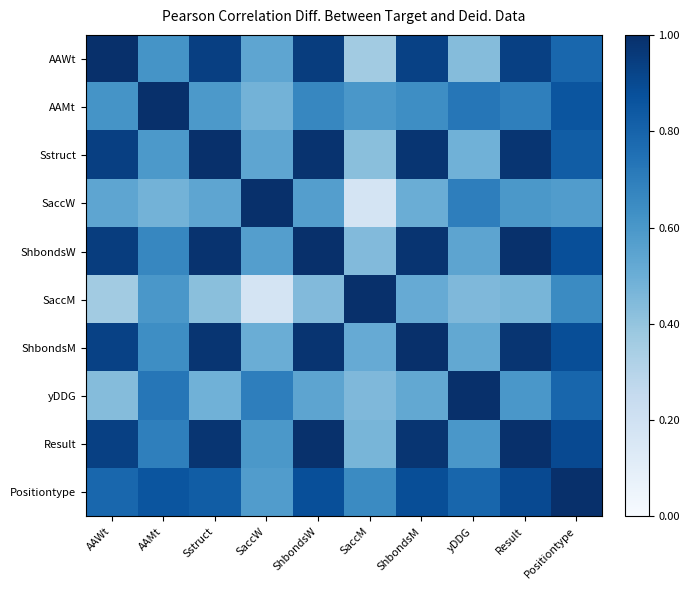

What is the difference between the highest and lowest values at SaccW?

0.8